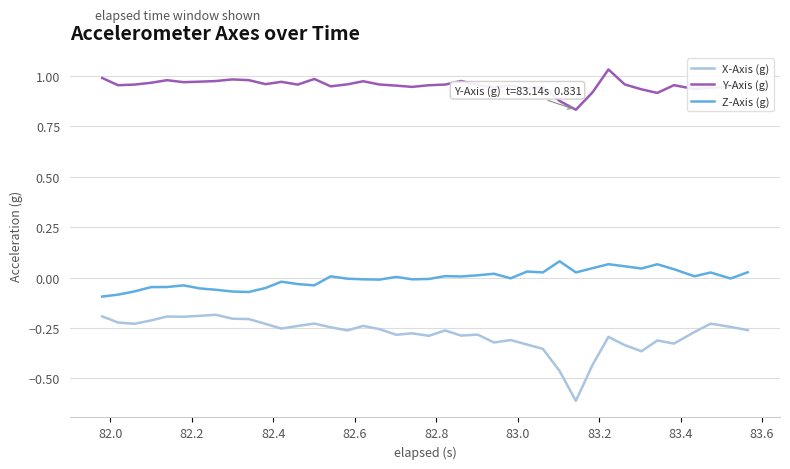

Which series has the largest total across all categories?

Y-Axis (g)